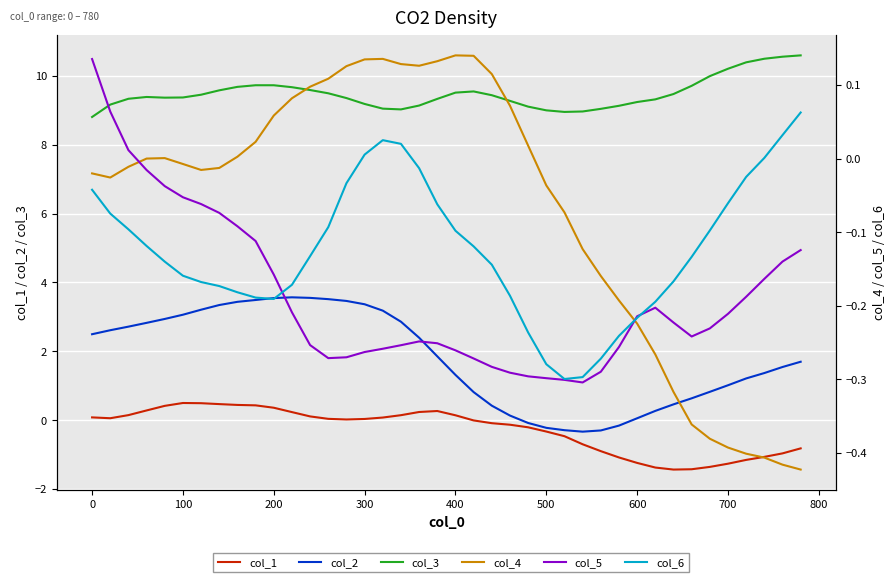

What are all the series names shown in the legend?

col_1, col_2, col_3, col_4, col_5, col_6